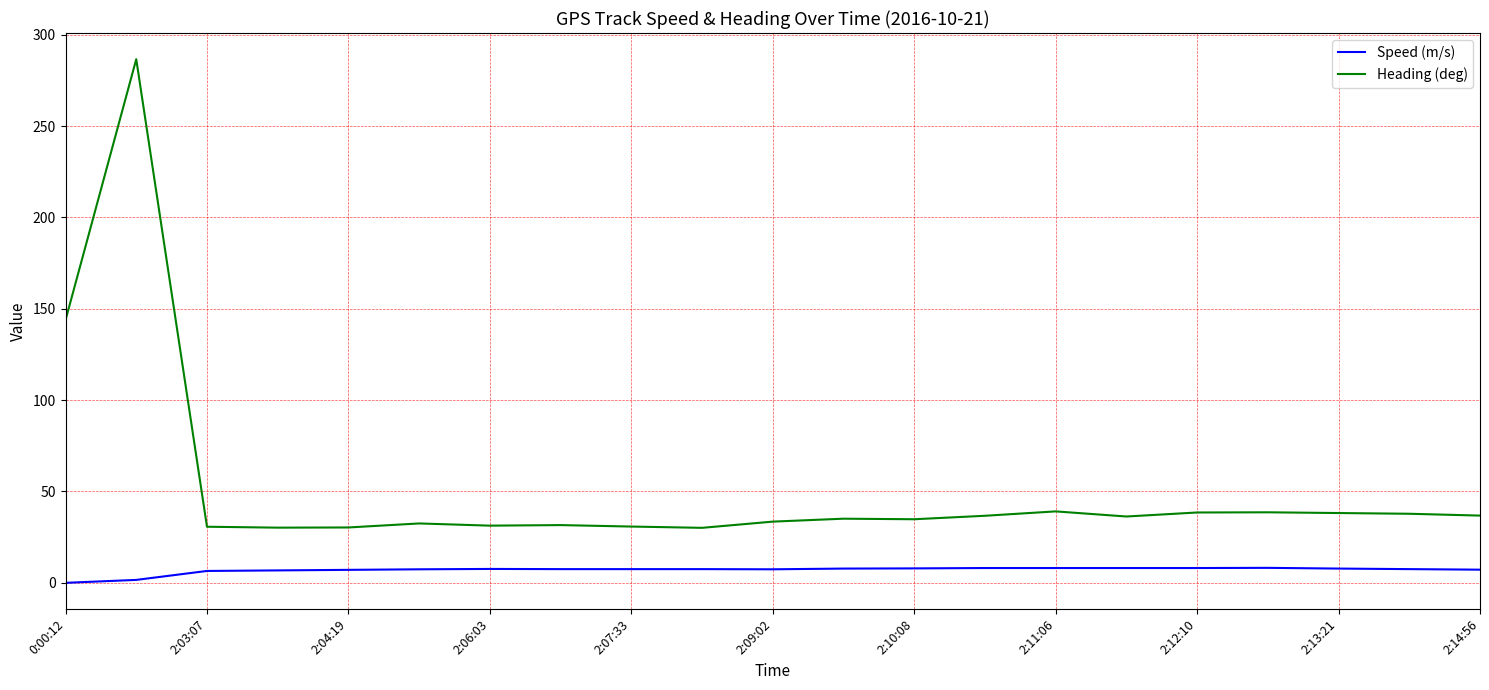

What is the difference between the maximum and minimum values in the Heading (deg) series?

256.5